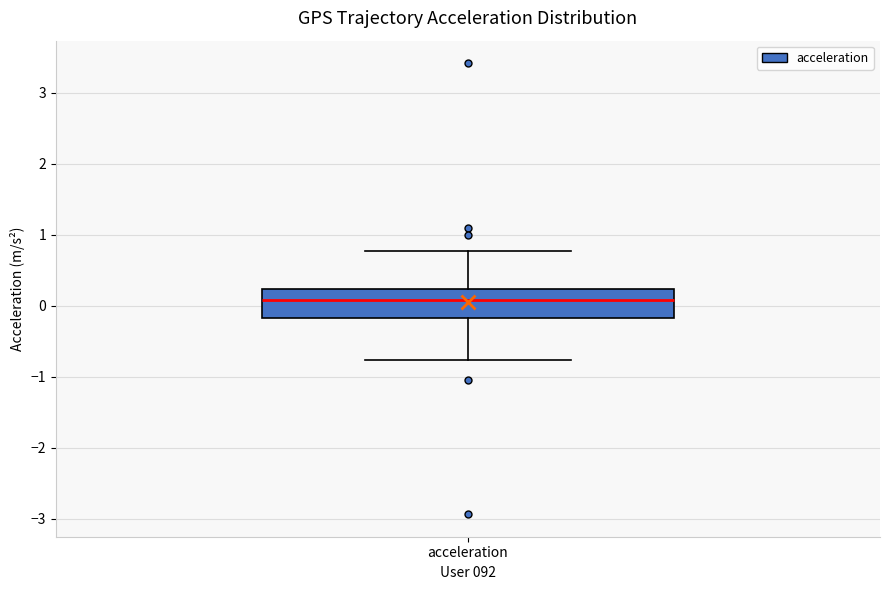

Transcribe this box plot: give where the median line is, the range the box spans, and where the two whiskers end, as read against the y-axis. The values are not printed on the chart, so give them approximately, as read against the axis.

median 0.1, box -0.2 to 0.2, whiskers -0.8 to 0.8